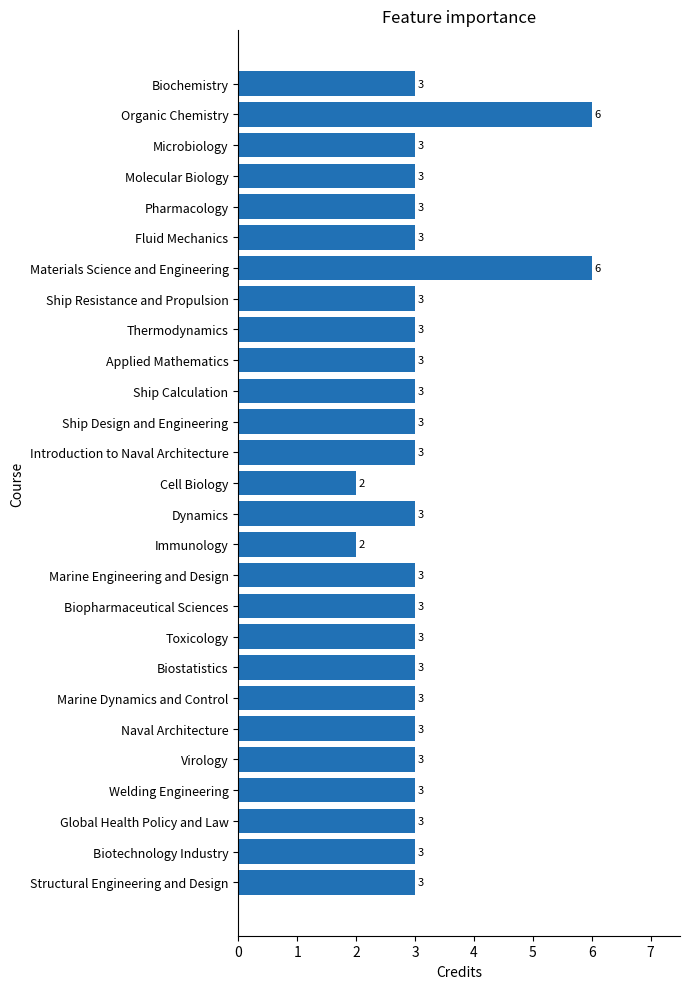

The value at Structural Engineering and Design is 1. True or false?

False